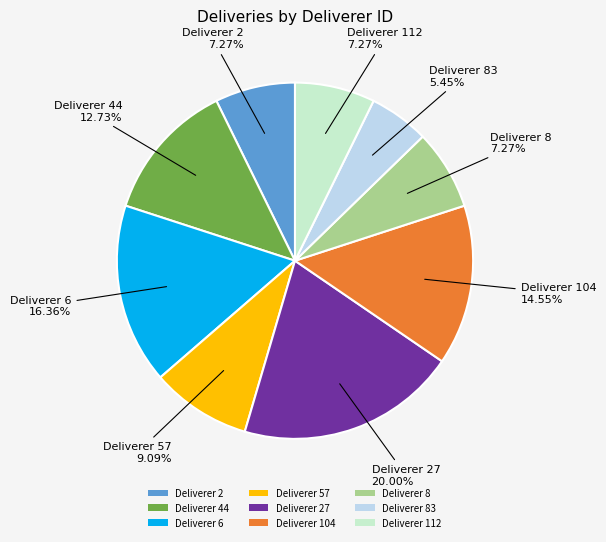

What is the ratio of the value at Deliverer 27 to the value at Deliverer 57?

2.2